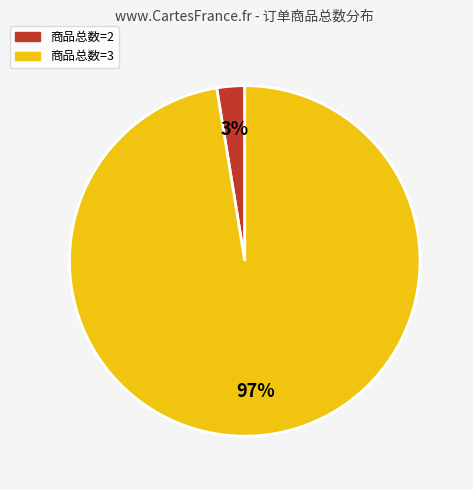

Do 商品总数=3 and 商品总数=2 together represent more than half of the pie?

Yes